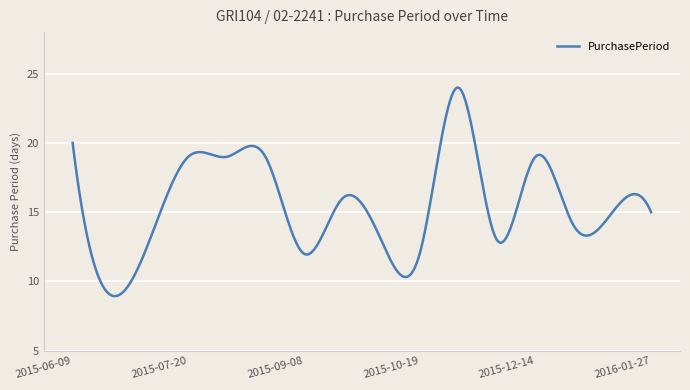

What is the maximum value shown in the chart?

24.0